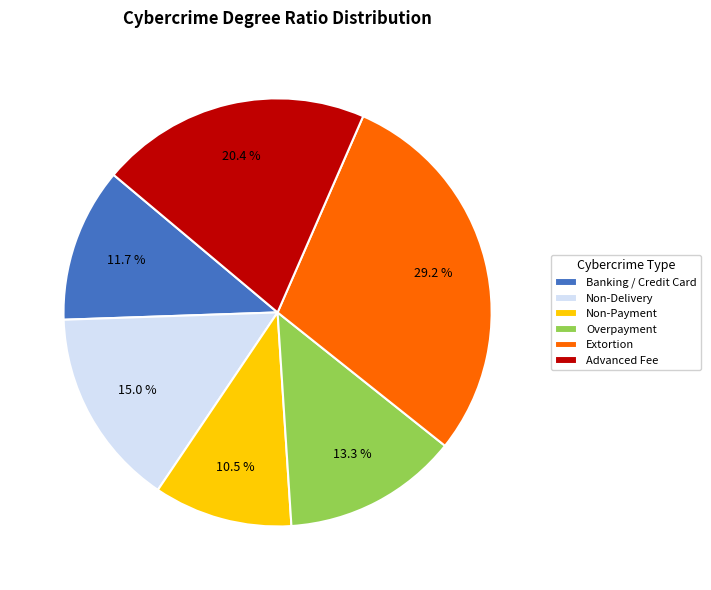

What is the ratio of the value at Extortion to the value at Advanced Fee?

1.4